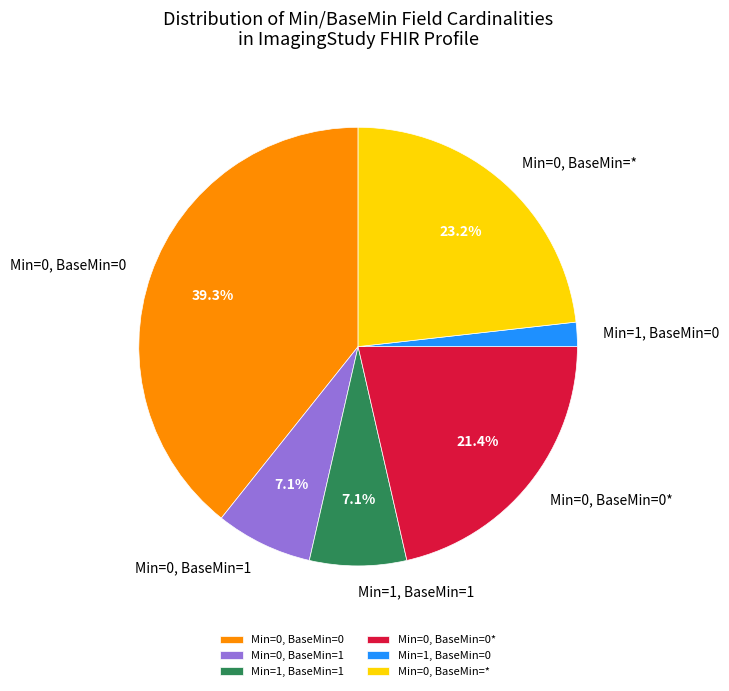

Is the sum of Min=0, BaseMin=* and Min=1, BaseMin=1 greater than half?

No